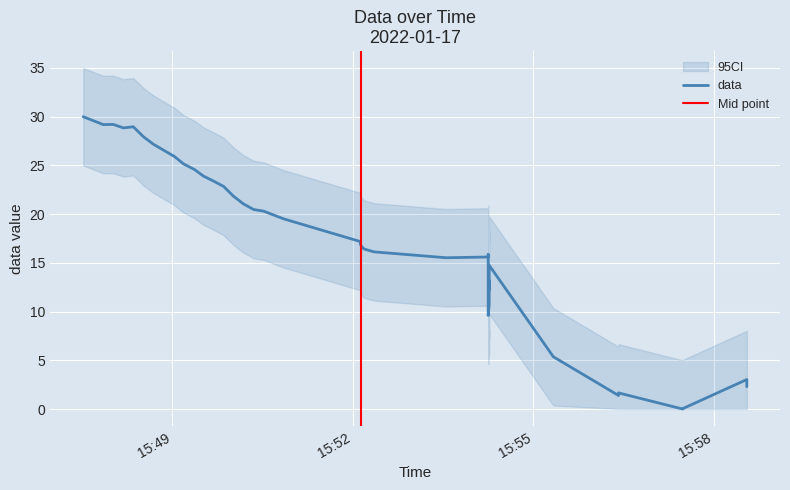

How many data points are above 17?

20